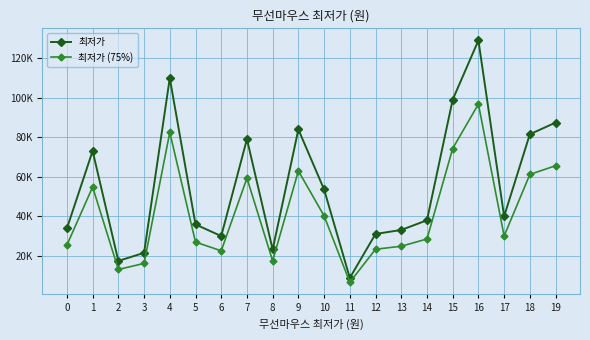

True or false: 최저가 and 최저가 (75%) intersect in this chart.

False